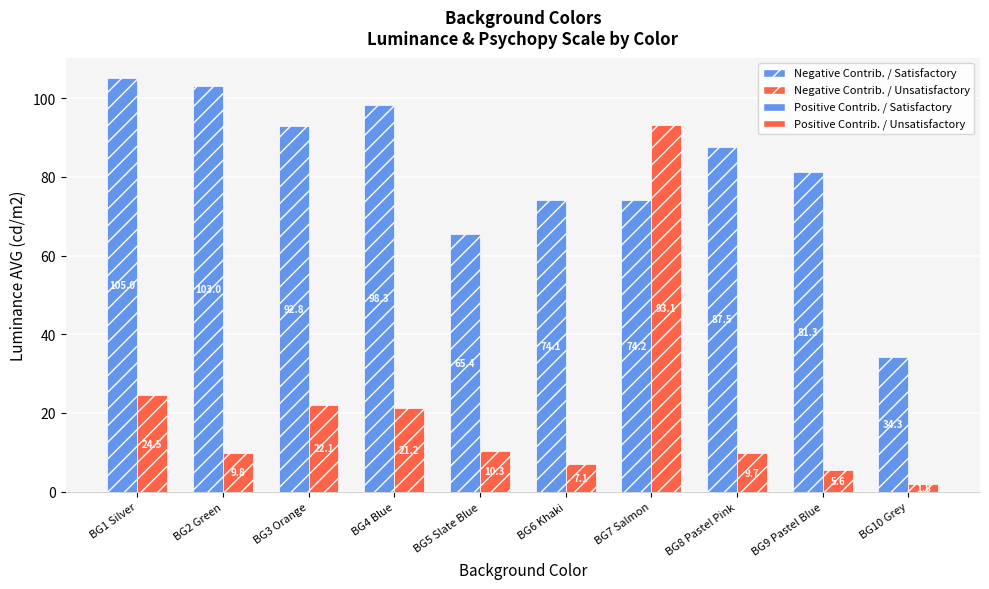

What is the value of the Positive Contrib. / Unsatisfactory bar at the 10th from the left?

1.8